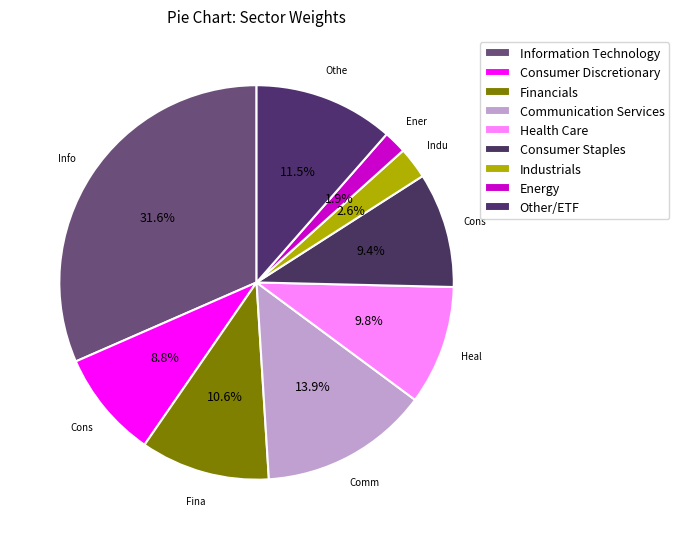

Which category has the biggest portion of the pie?

Information Technology